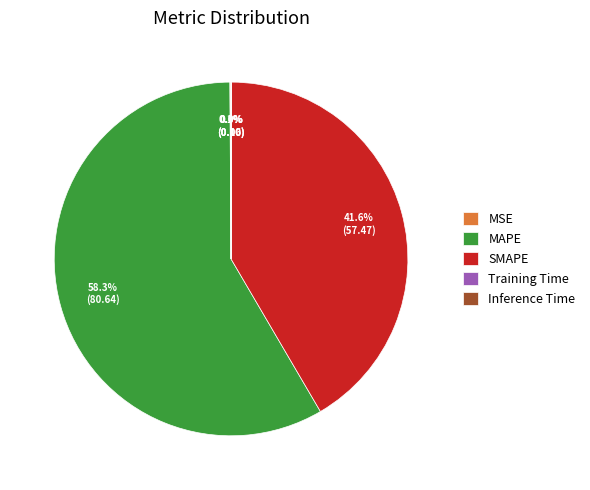

Which slice represents more than half of the pie?

MAPE